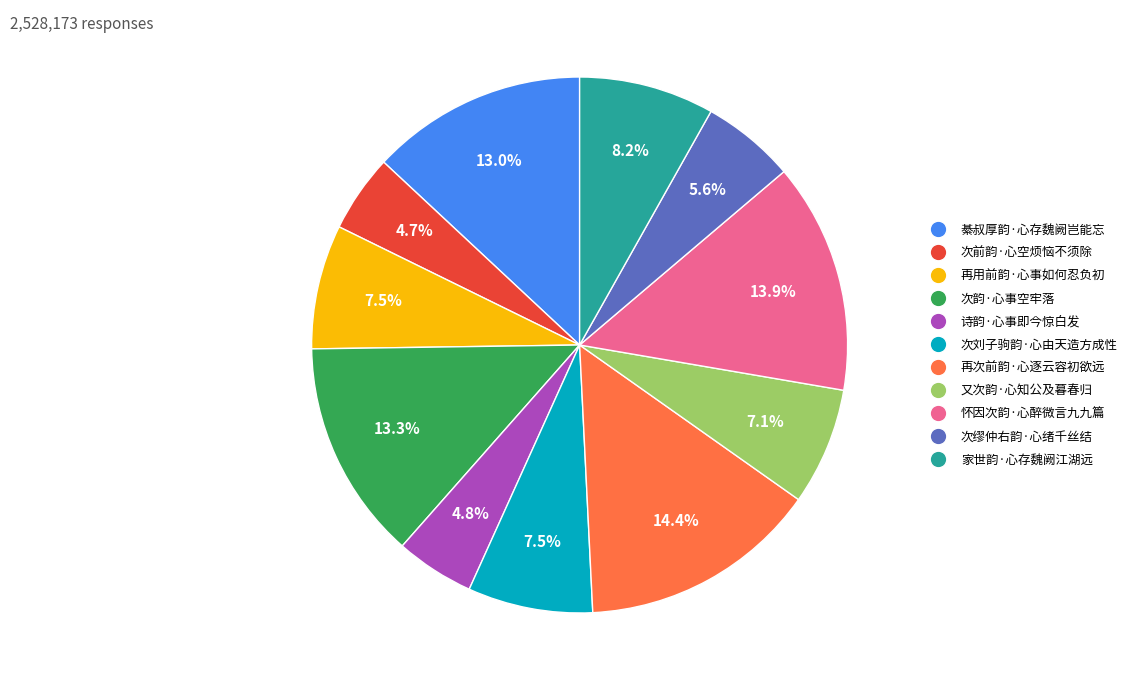

What is the largest slice in the pie chart?

再次前韵·心逐云容初欲远